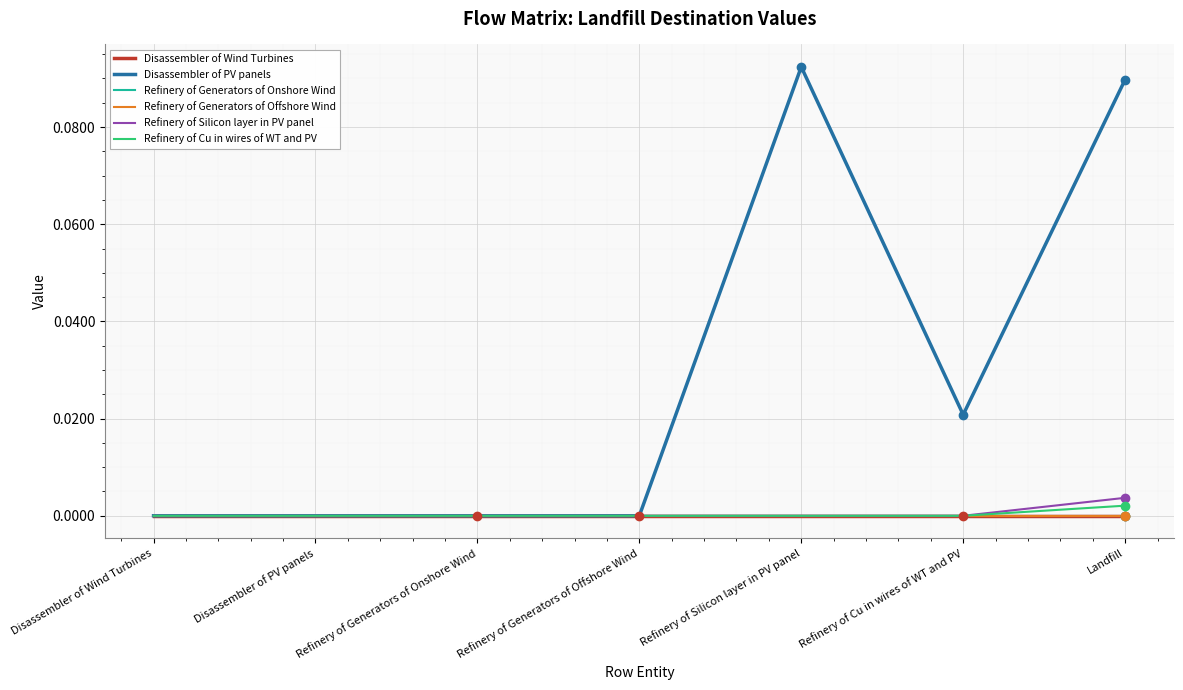

Reading left to right, list all the values displayed in this chart.

Disassembler of Wind Turbines: 0.0	0.0	0.0	0.0	0.0	0.0	0.0
Disassembler of PV panels: 0.0	0.0	0.0	0.0	0.1	0.0	0.1
Refinery of Generators of Onshore Wind: 0.0	0.0	0.0	0.0	0.0	0.0	0.0
Refinery of Generators of Offshore Wind: 0.0	0.0	0.0	0.0	0.0	0.0	0.0
Refinery of Silicon layer in PV panel: 0.0	0.0	0.0	0.0	0.0	0.0	0.0
Refinery of Cu in wires of WT and PV: 0.0	0.0	0.0	0.0	0.0	0.0	0.0